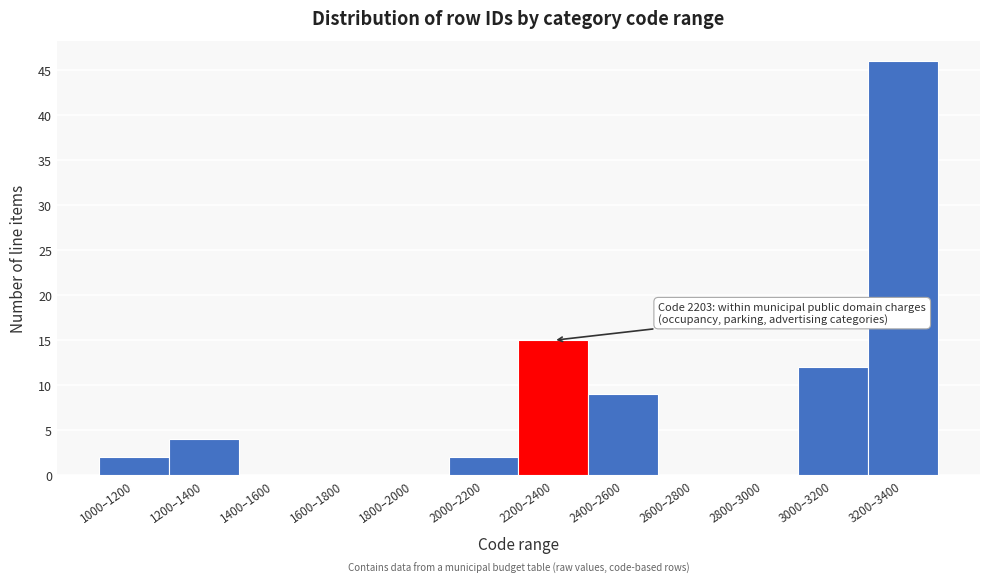

Reading left to right, what are all the values shown in this chart?

1000–1200=2	1200–1400=4	1400–1600=0	1600–1800=0	1800–2000=0	2000–2200=2	2200–2400=15	2400–2600=9	2600–2800=0	2800–3000=0	3000–3200=12	3200–3400=46